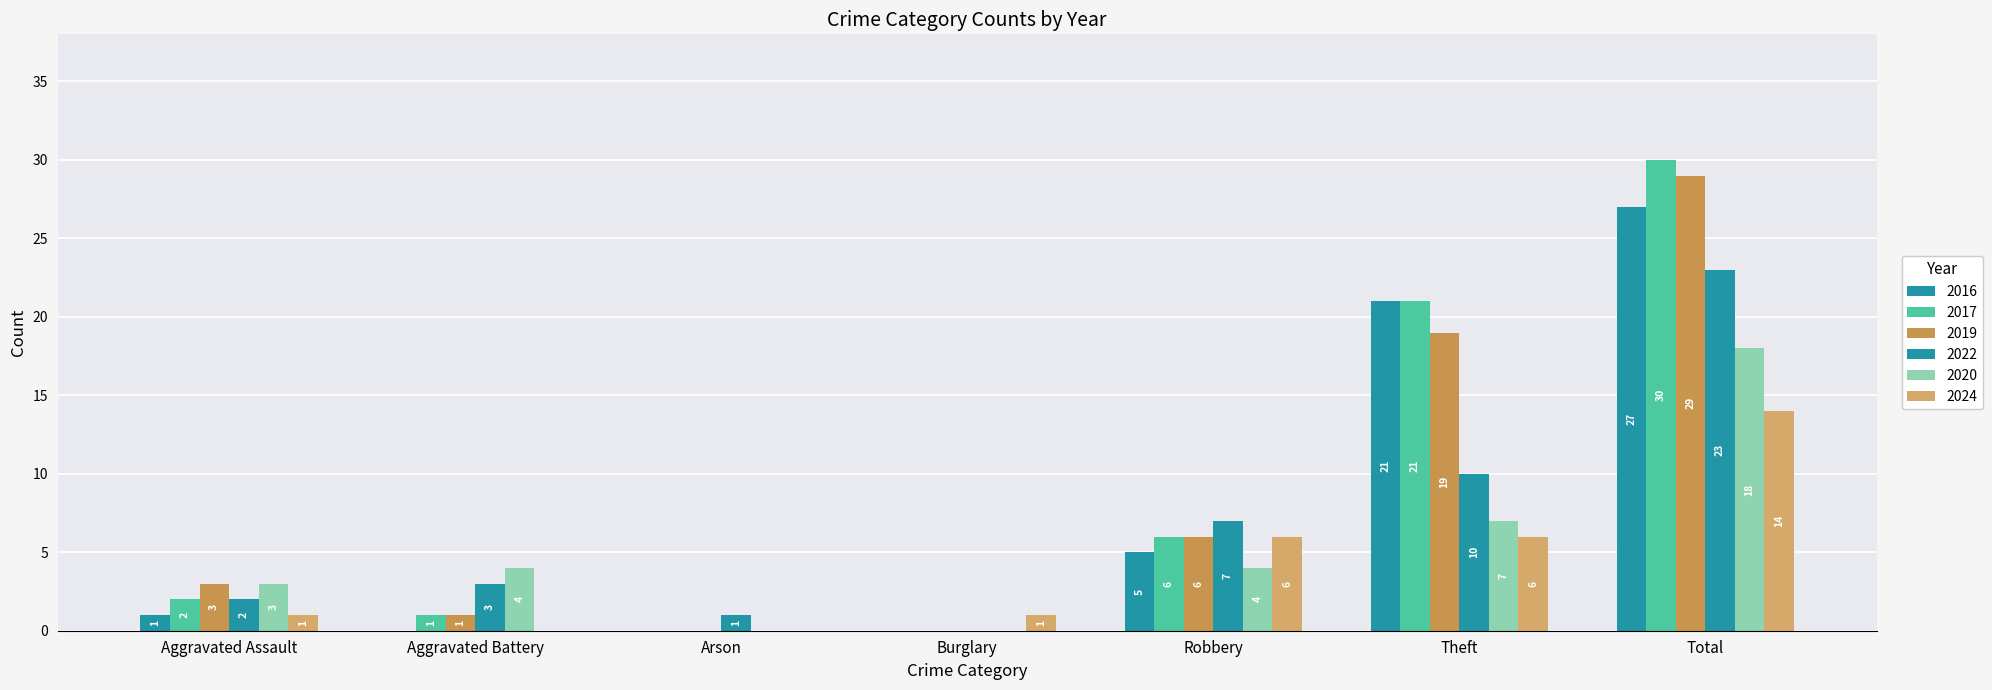

Which series has the largest total across all categories?

2017